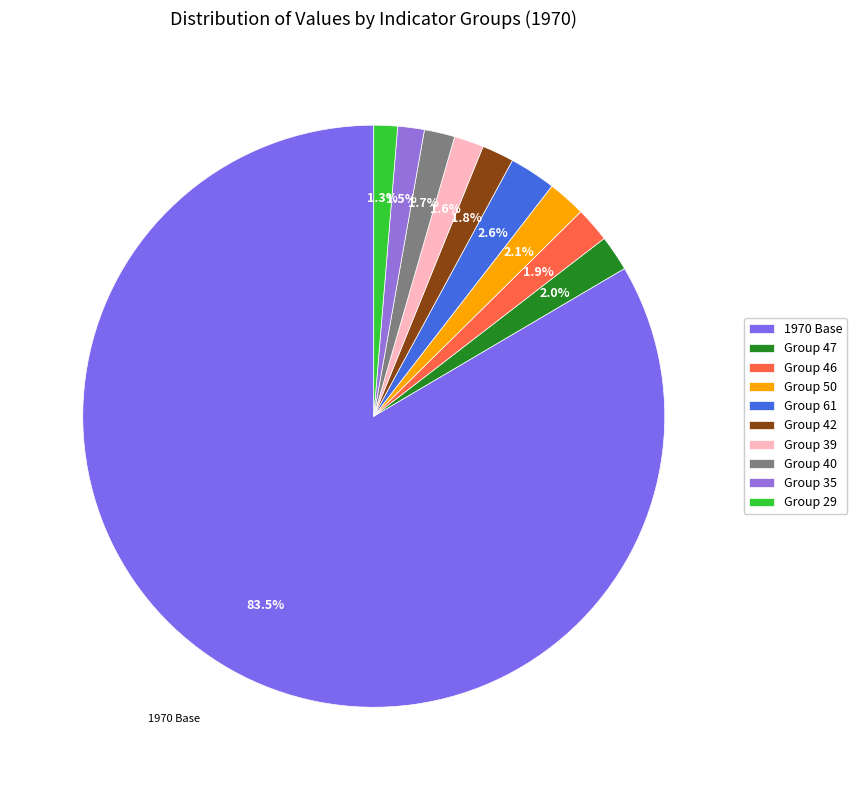

To the nearest percent, what is the difference between the largest and smallest slice percentages?

82%